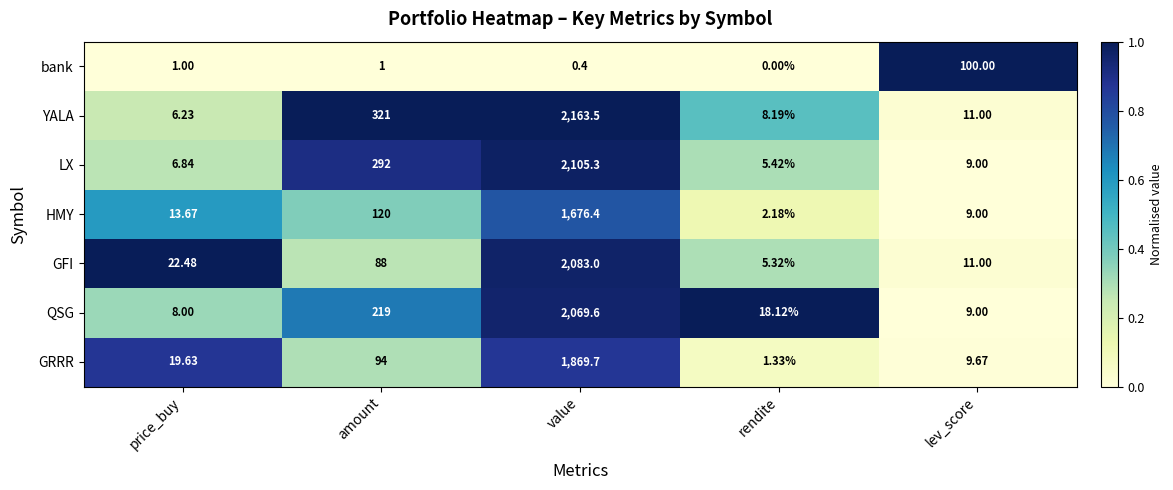

Which series has the largest total across all categories?

YALA